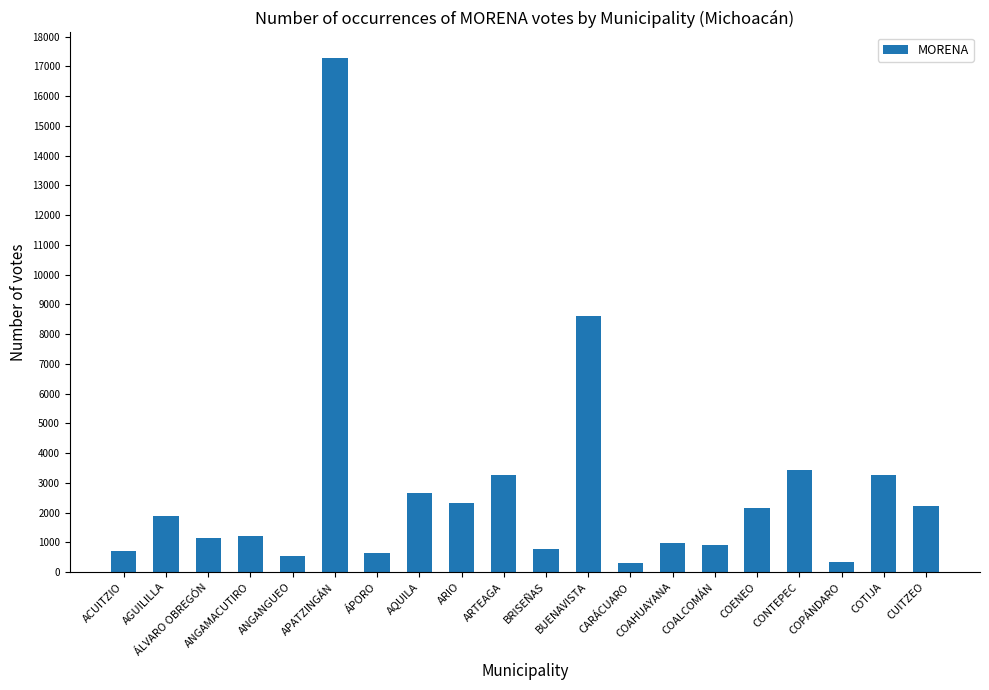

What is the value of the 9th bar from the left?

2322